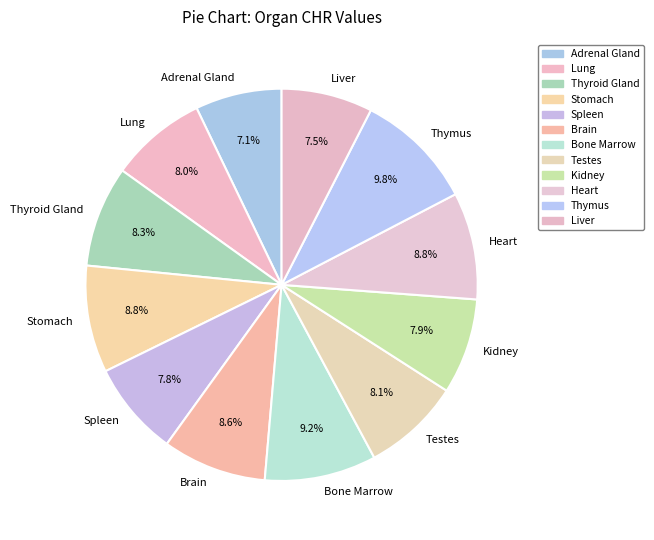

To the nearest percent, what portion does Brain represent?

9%